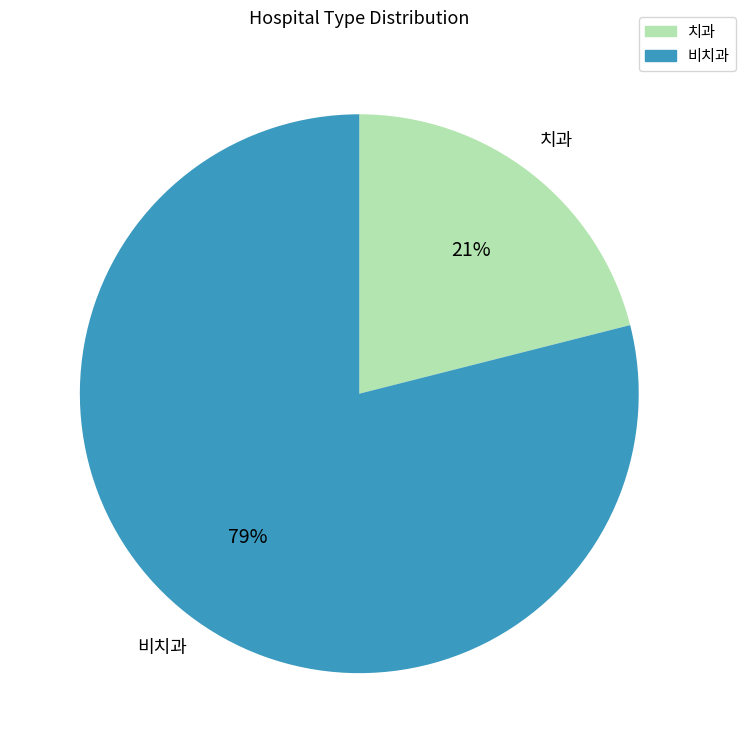

Do 비치과 and 치과 together represent more than half of the pie?

Yes